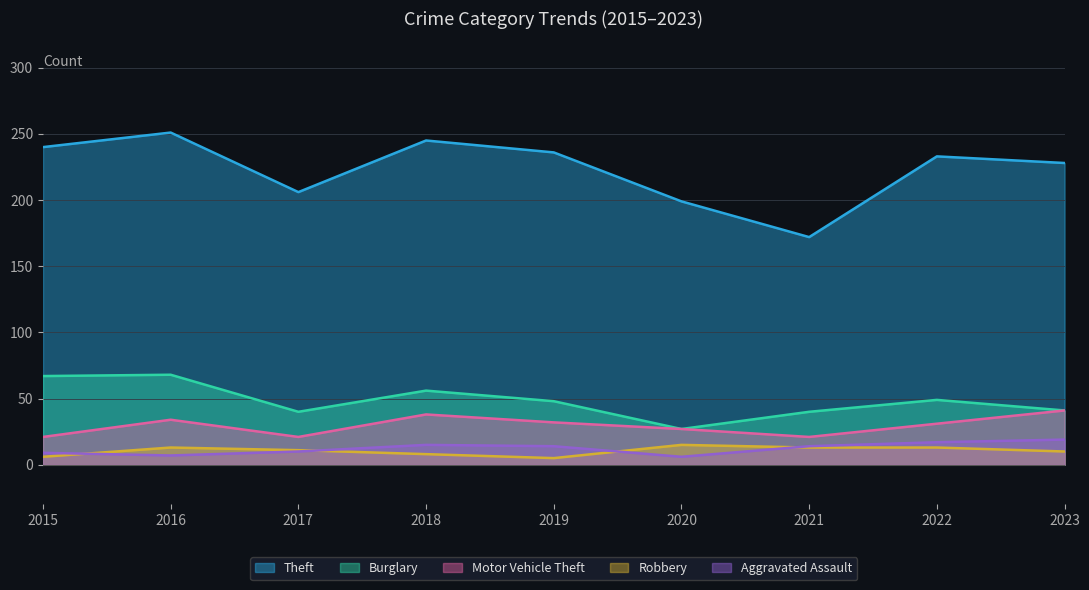

True or false: Aggravated Assault has a value of 14 at 2021.

True